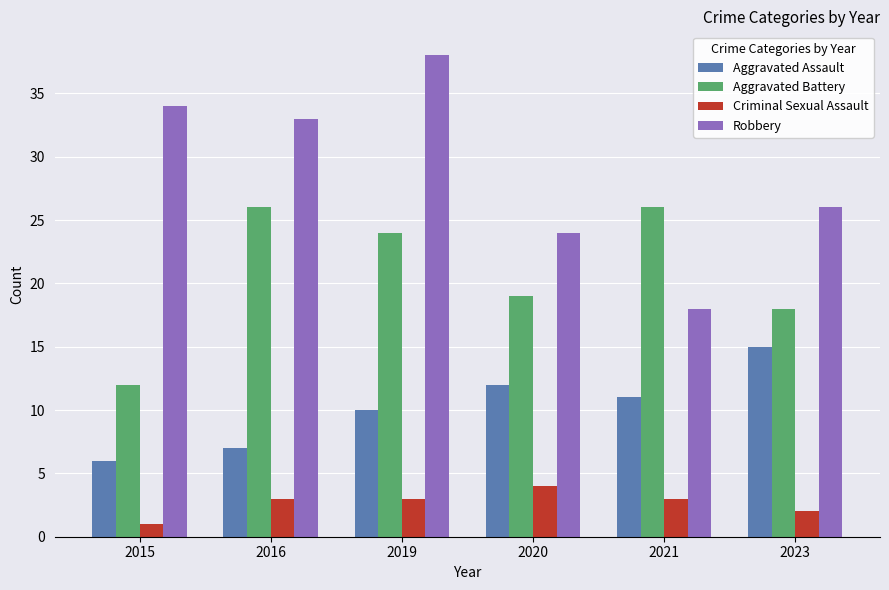

At which label does Aggravated Battery first exceed 24?

2016